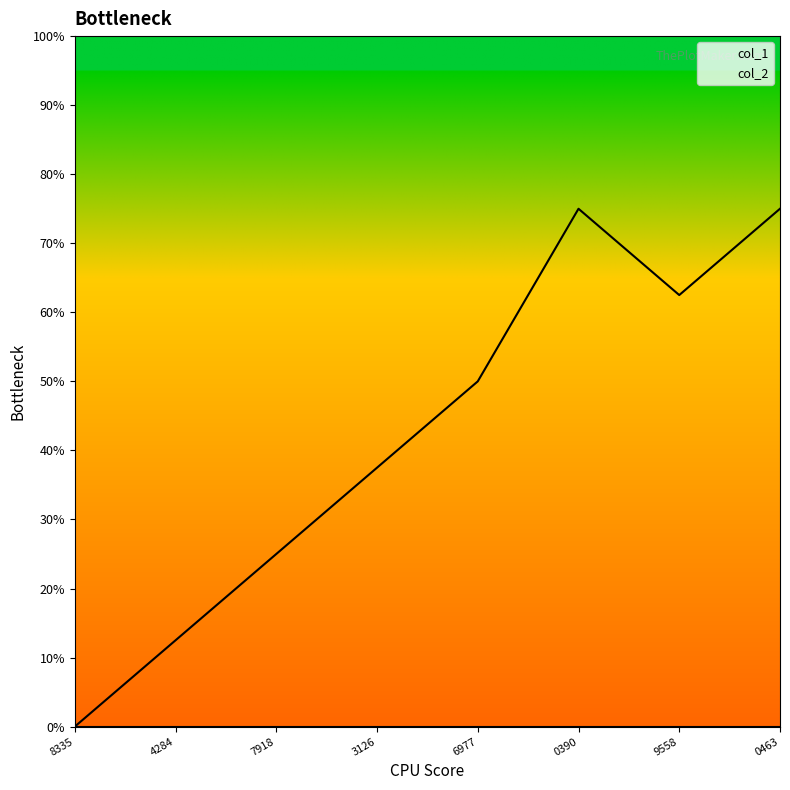

How many interior local peaks (higher than both neighbors) does the data have?

1